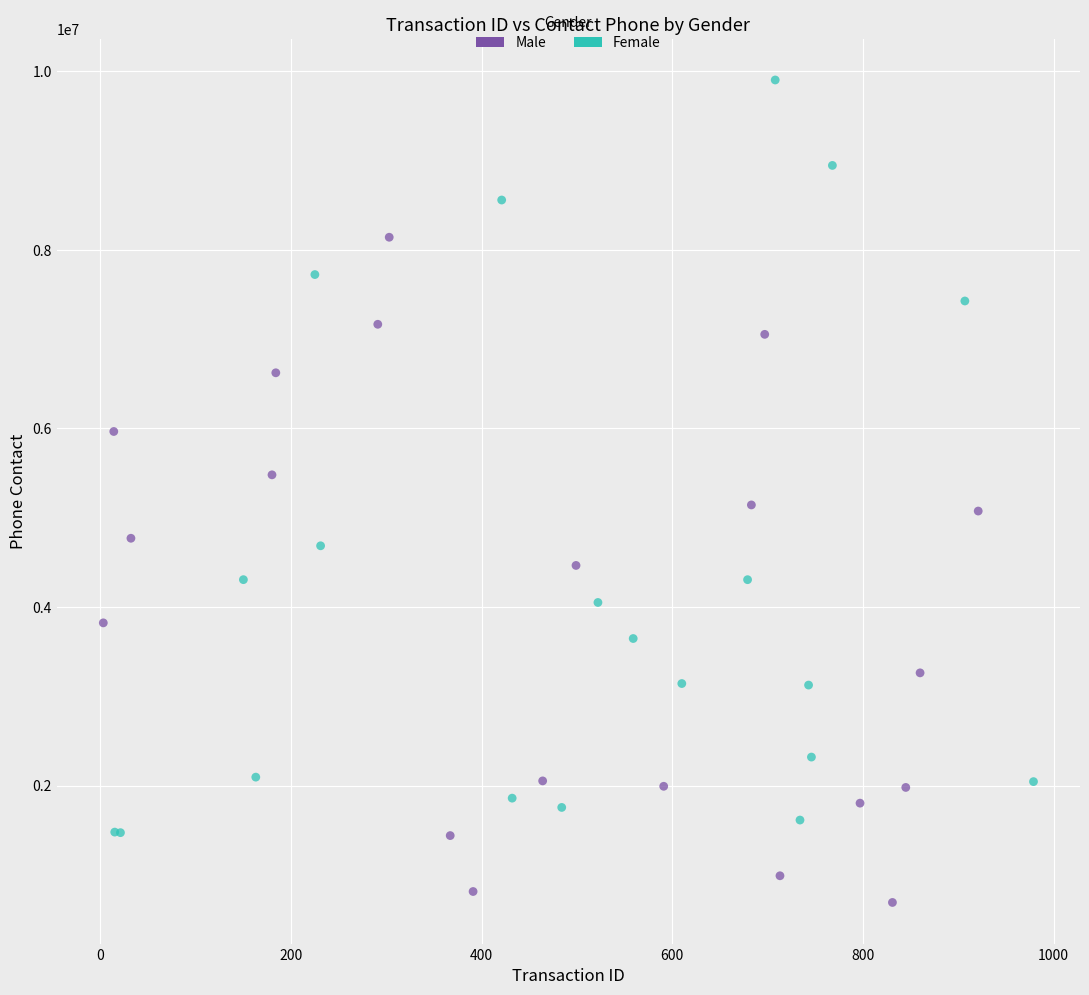

Which series has the widest spread of Y values?

Female